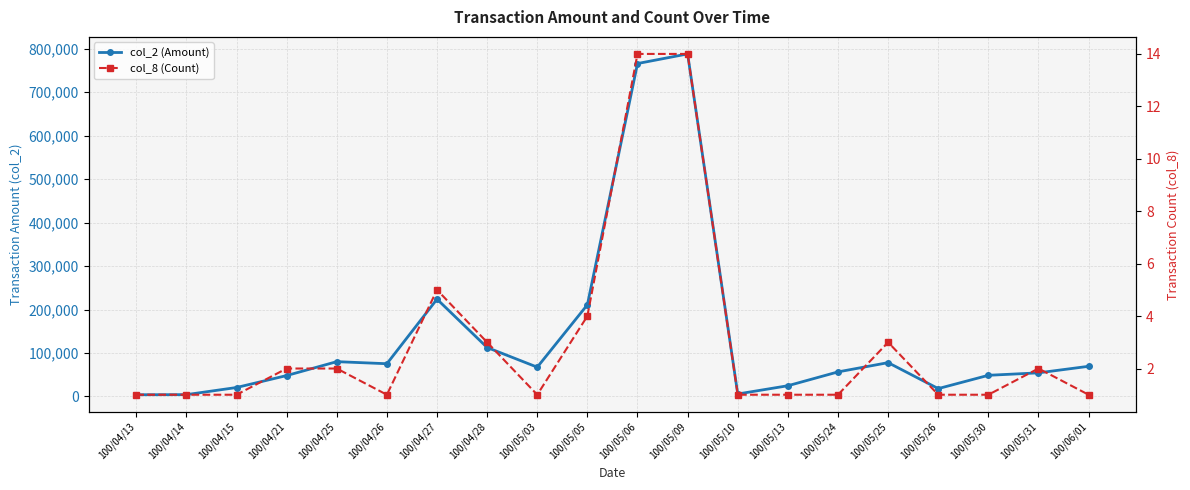

What is the label of the 17th point from the left?

100/05/26